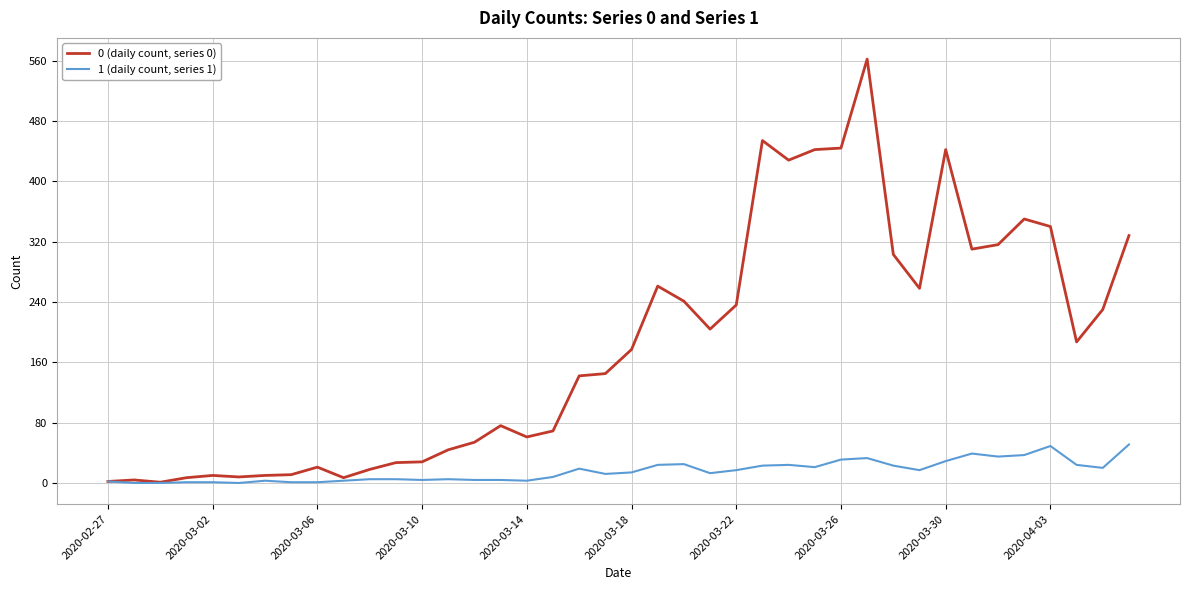

List the series in order of their peak value, lowest first.

1 (daily count, series 1), 0 (daily count, series 0)